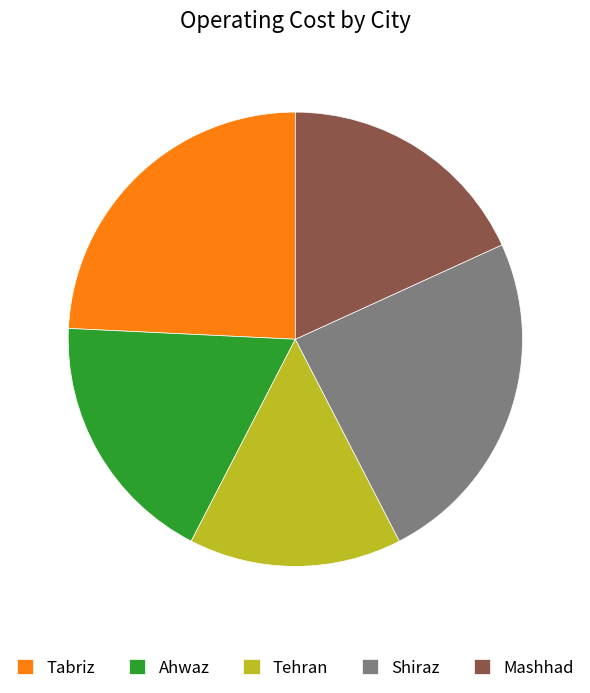

Count the number of slices in the pie.

5